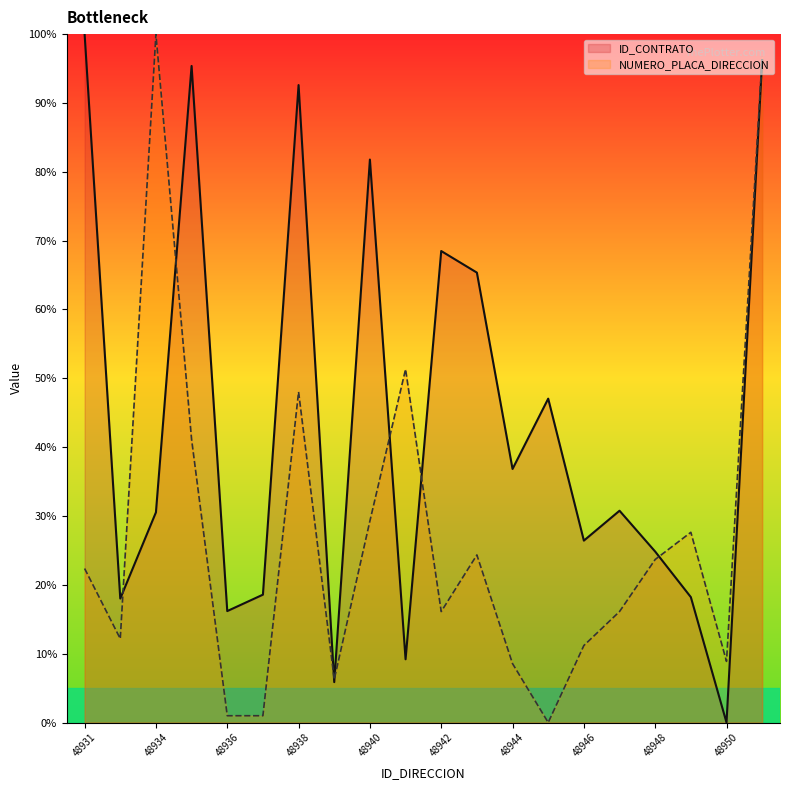

Is the value of ID_CONTRATO at 48945 greater than the value of NUMERO_PLACA_DIRECCION at 48933?

Yes